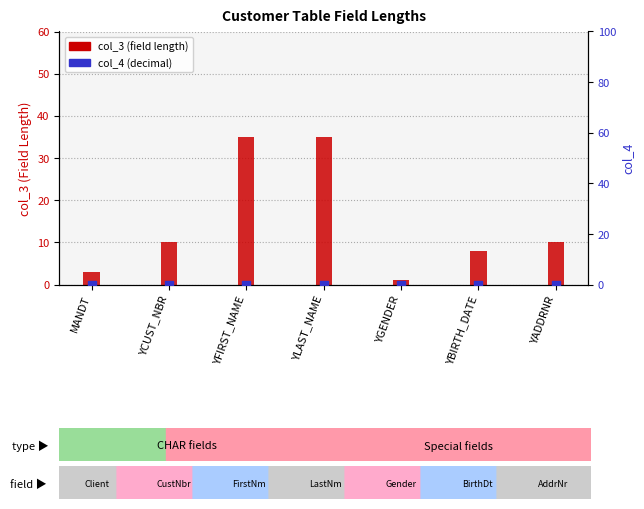

Which series reaches the minimum Y coordinate?

col_4